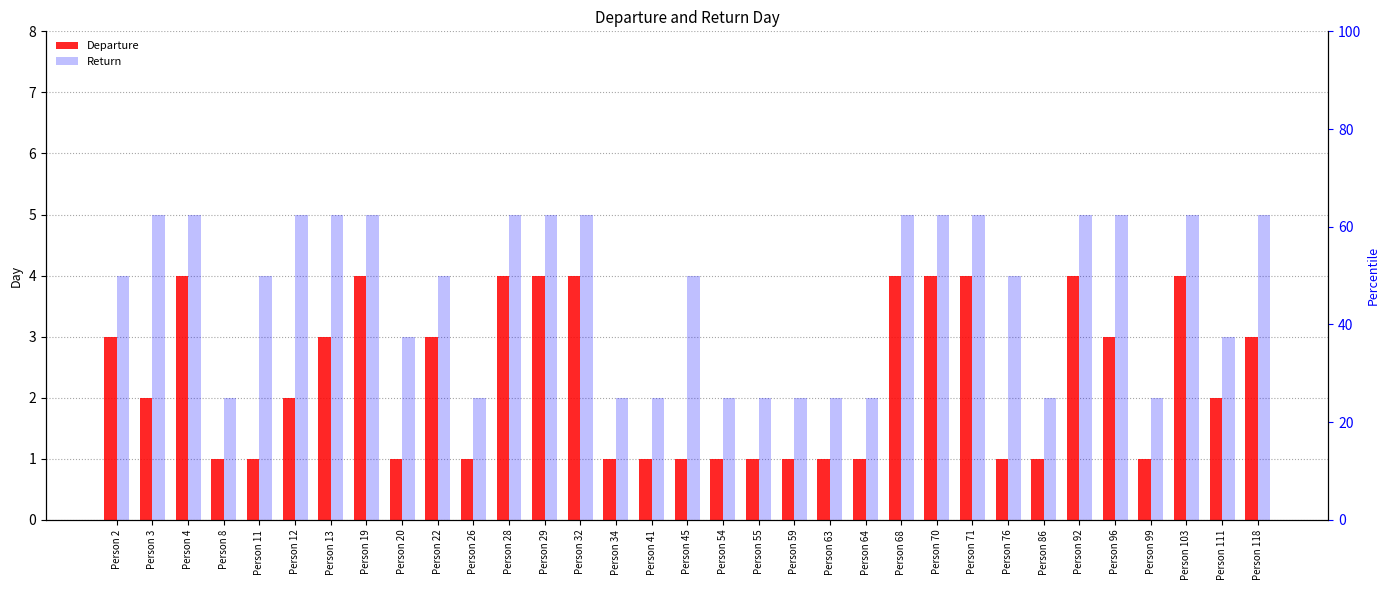

The value of Departure at Person 13 is 3. True or false?

True